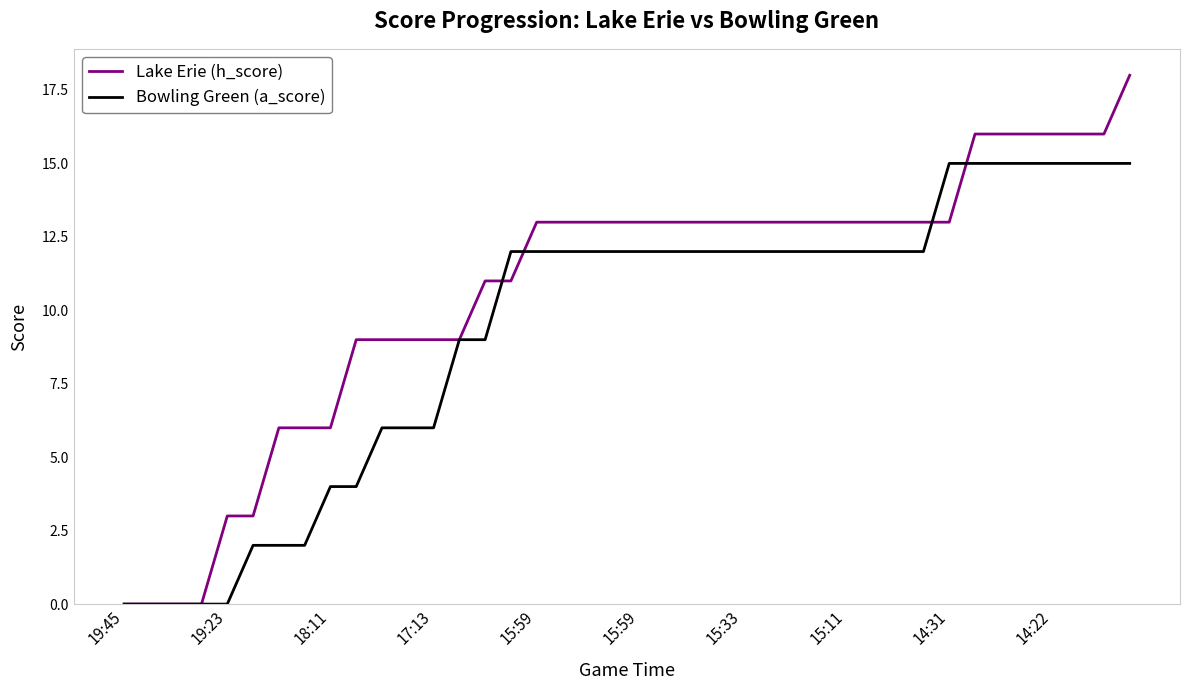

Reading left to right, what are all the values shown in this chart?

Lake Erie (h_score): 0	0	0	0	3	3	6	6	6	9	9	9	9	9	11	11	13	13	13	13	13	13	13	13	13	13	13	13	13	13	13	13	13	16	16	16	16	16	16	18
Bowling Green (a_score): 0	0	0	0	0	2	2	2	4	4	6	6	6	9	9	12	12	12	12	12	12	12	12	12	12	12	12	12	12	12	12	12	15	15	15	15	15	15	15	15